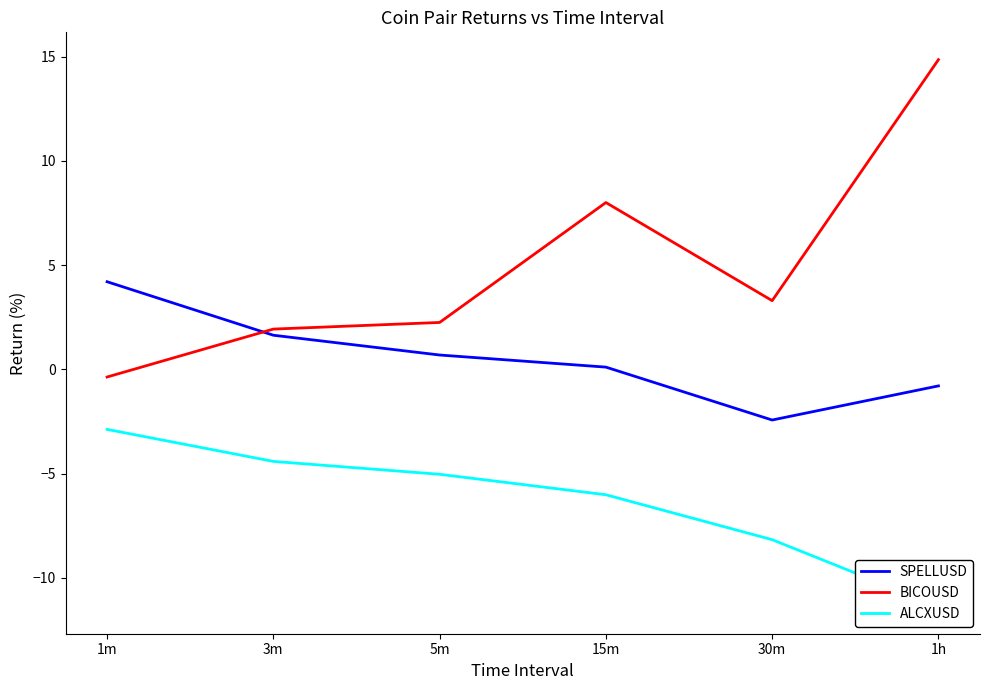

Is this an area chart (filled region under the line)?

No